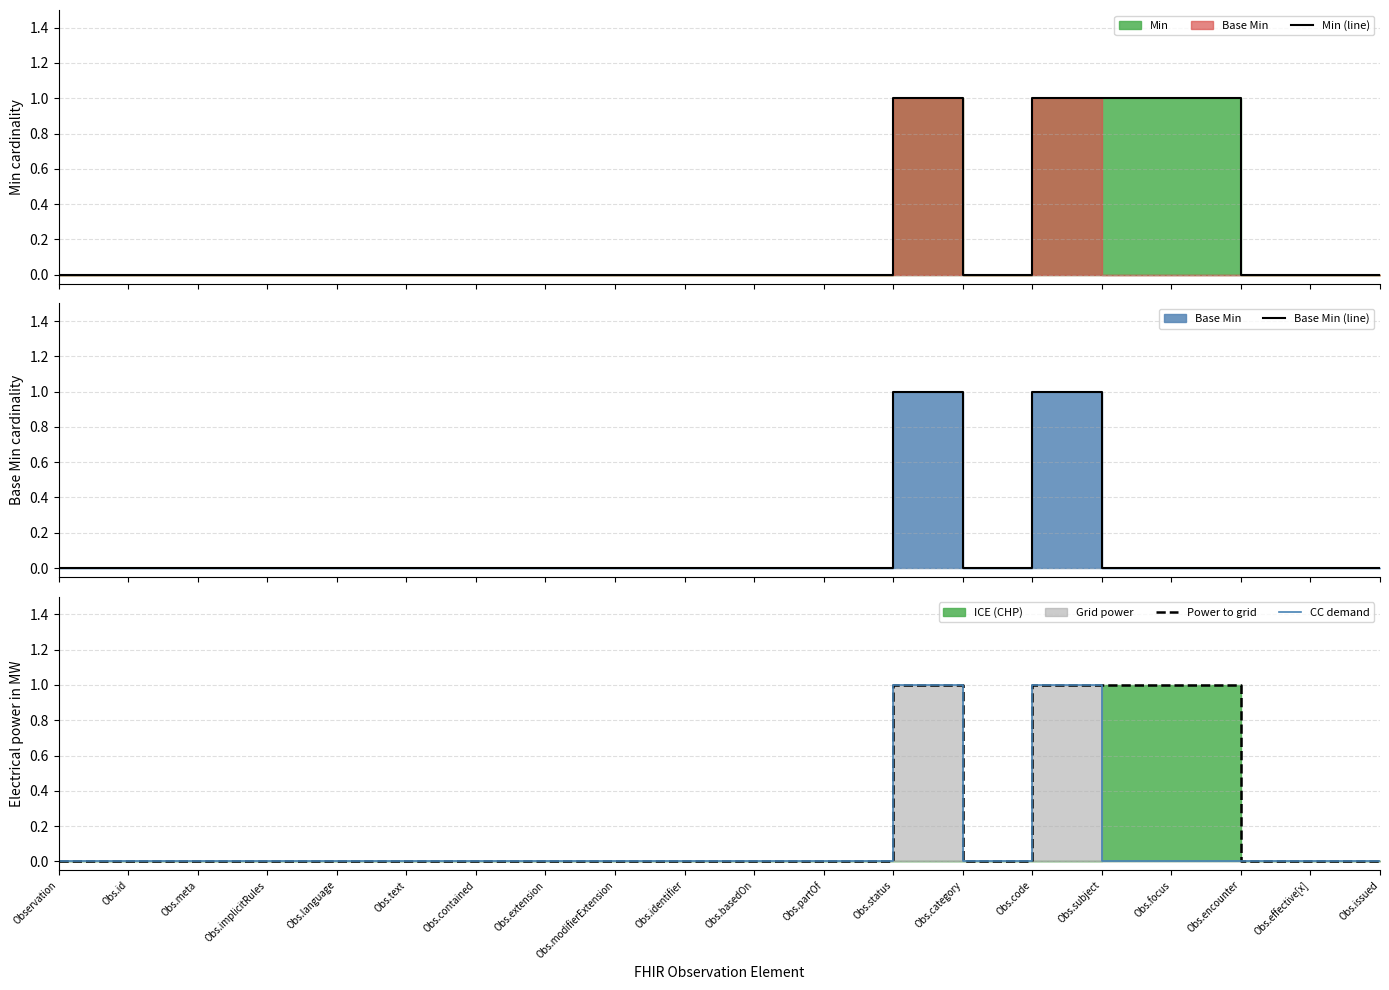

In Min (line), how many points are higher than both neighbors (excluding endpoints)?

1